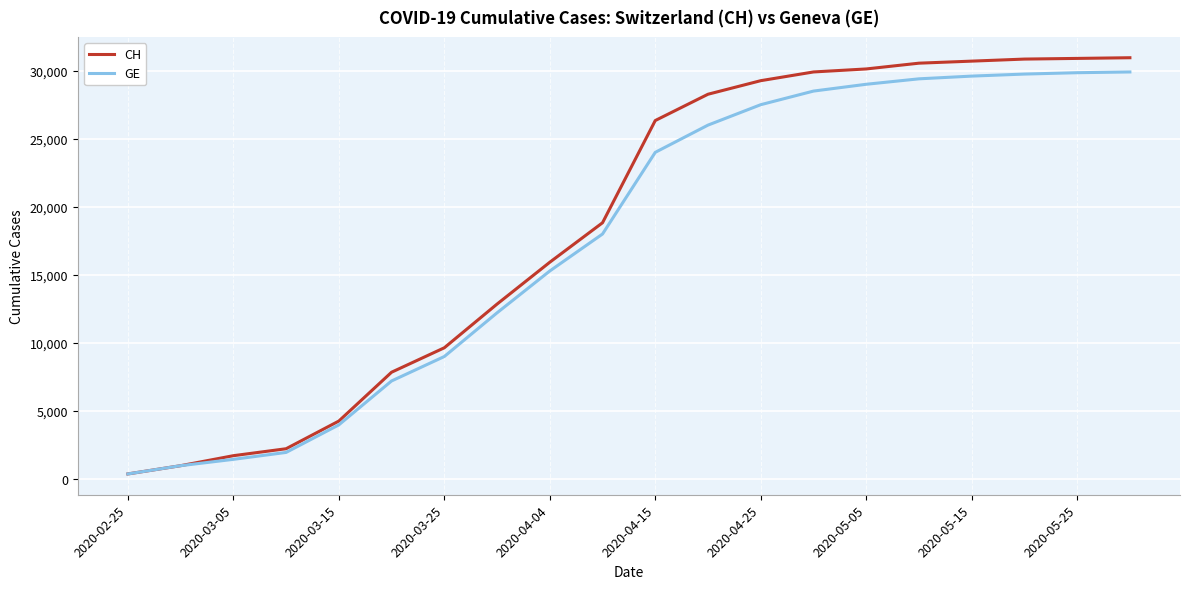

At how many categories does at least one series exceed 13540?

12